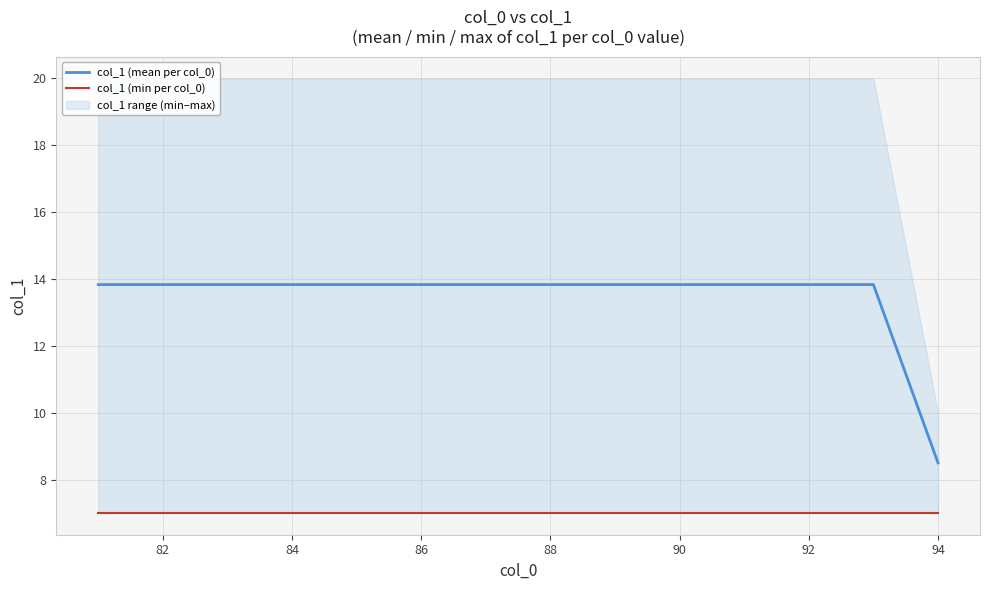

Rank the series by their maximum value, from lowest to highest.

col_1 (min per col_0), col_1 (mean per col_0)